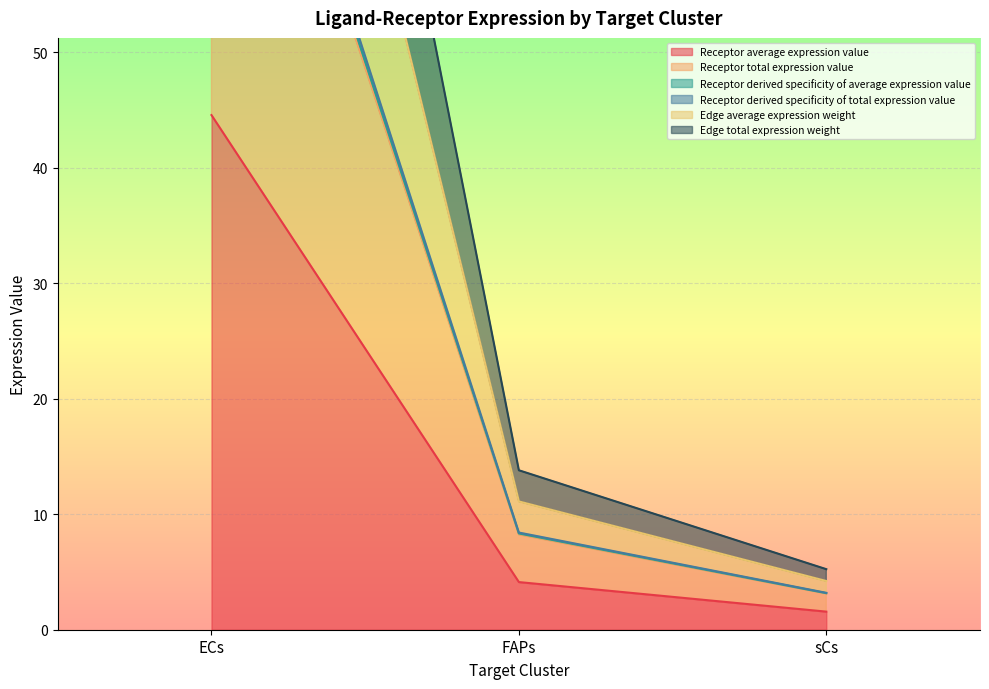

What is the label of the 3rd point from the right?

ECs